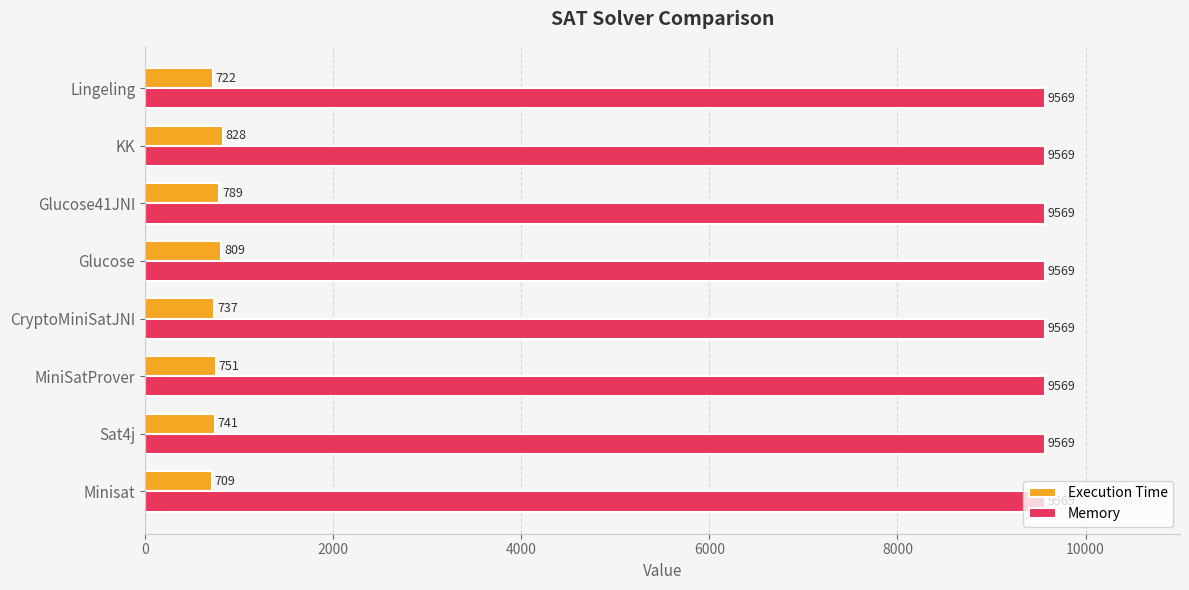

Which series has the largest total across all categories?

Memory